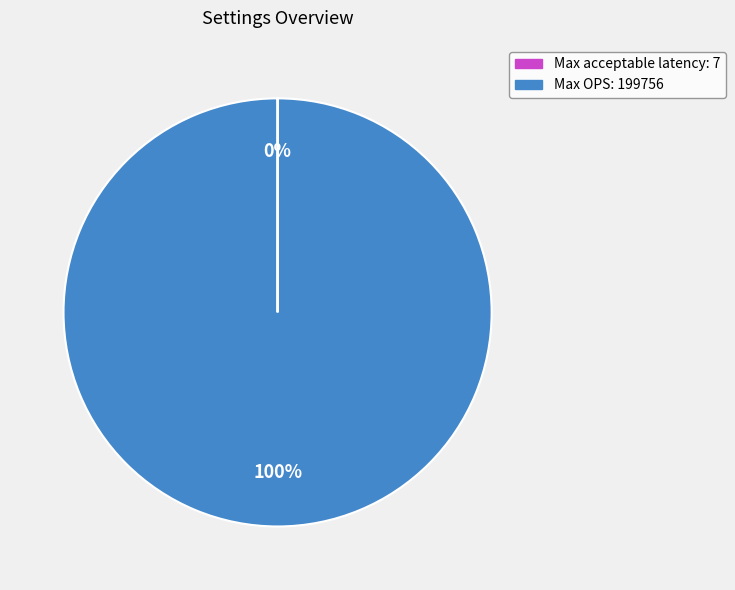

True or false: Max OPS accounts for 100% of the total.

True